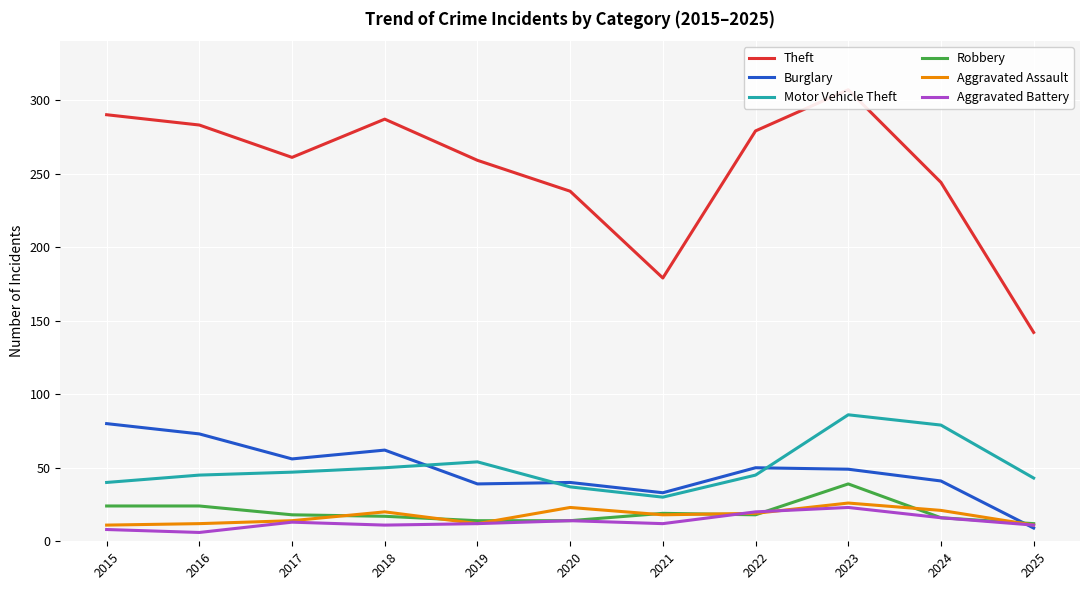

Between 2025 and 2016, which is larger?

2016